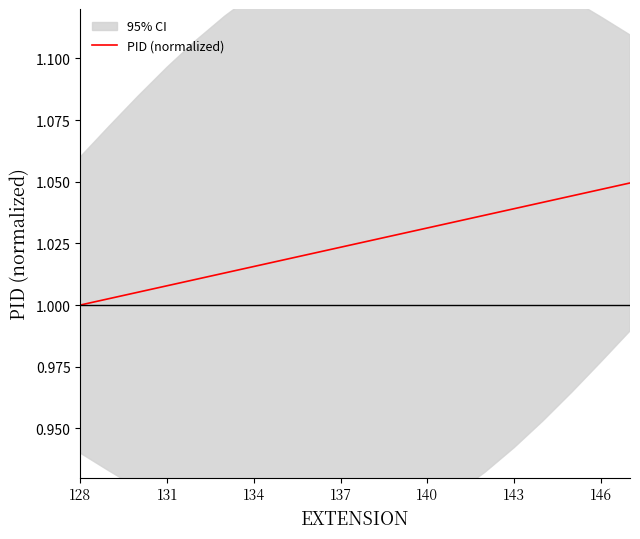

Is it true that PID (normalized) equals 0.5 at 137?

False